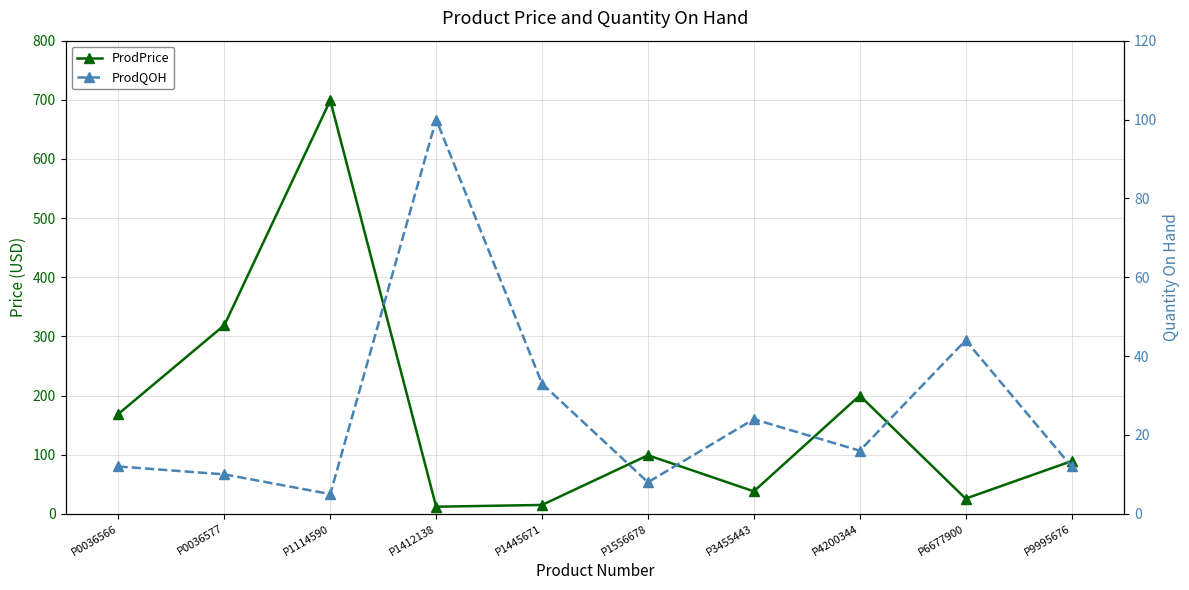

List the labels in order of ProdPrice value, largest first.

P1114590, P0036577, P4200344, P0036566, P1556678, P9995676, P3455443, P6677900, P1445671, P1412138